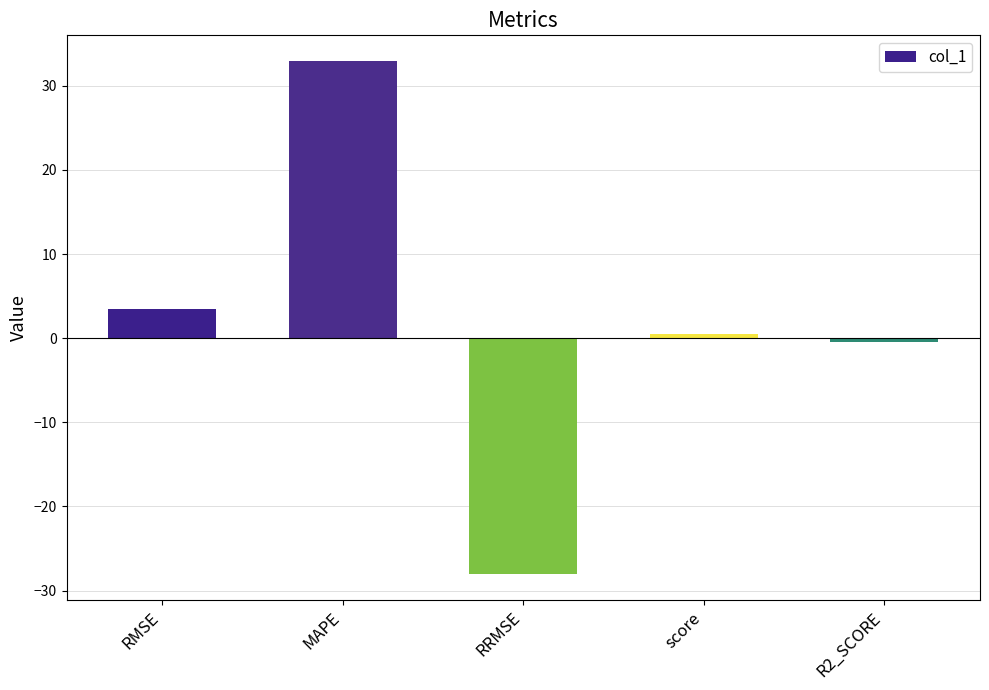

What is the difference between the values at score and R2_SCORE?

0.9